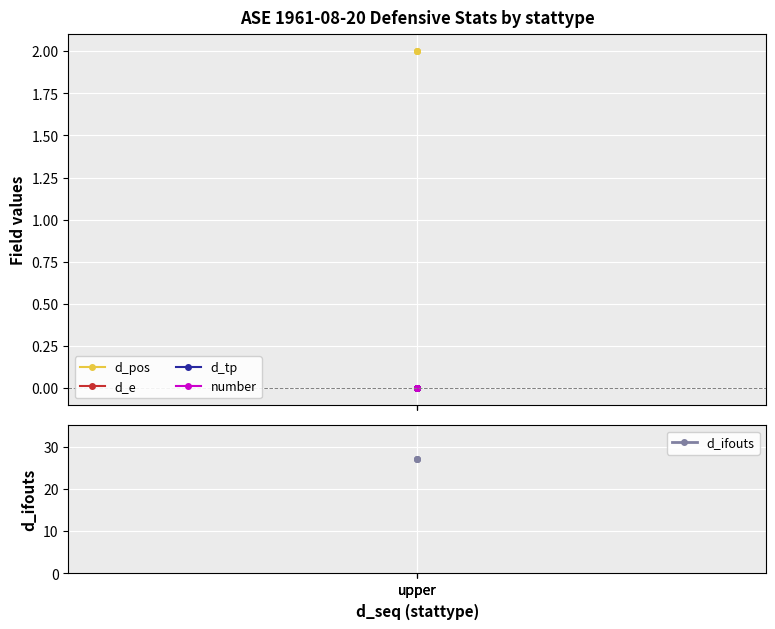

Between upper and upper, which series saw the biggest shift?

d_pos